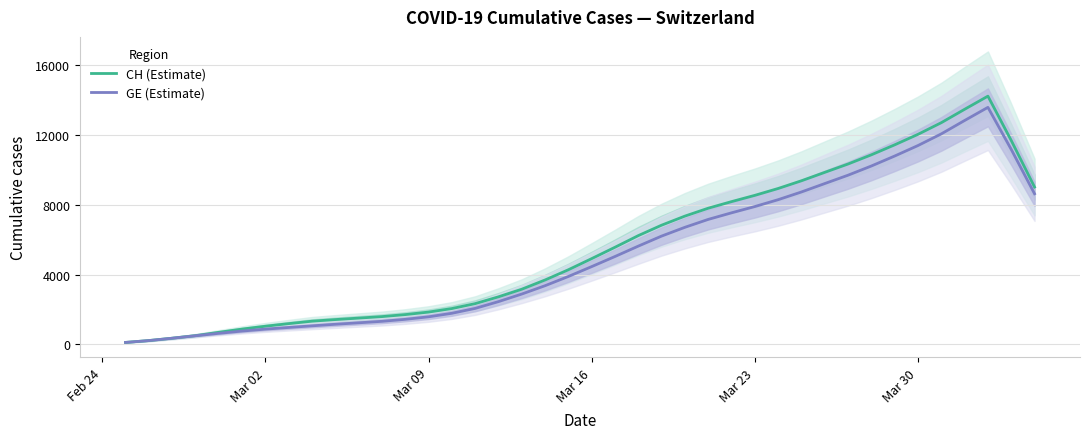

How many lines are shown in the chart?

2